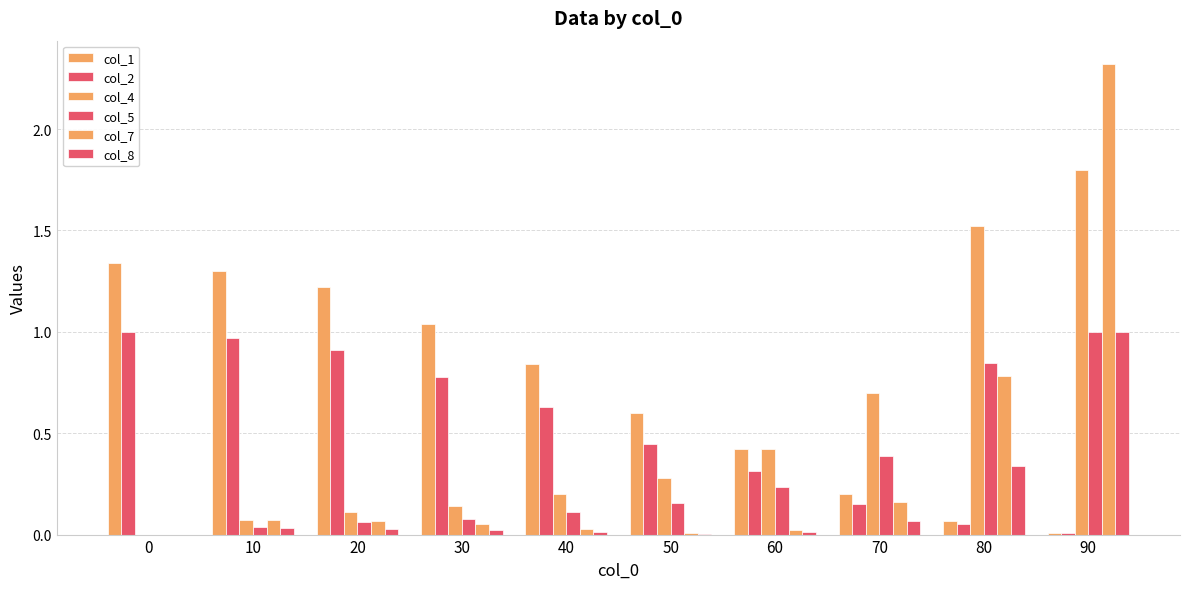

Are the bars horizontal?

No